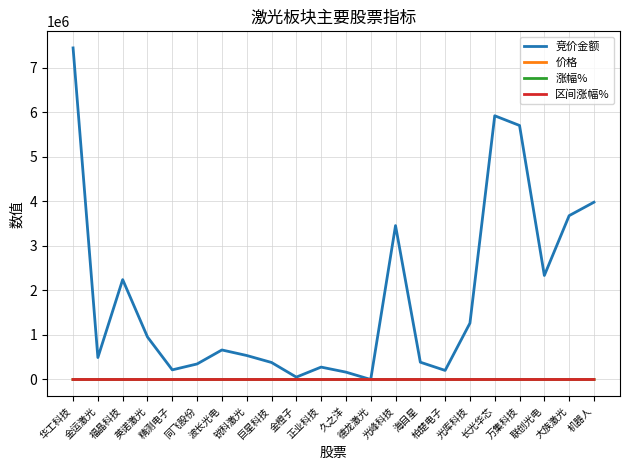

The 竞价金额 series shows 2241250.0 at 福晶科技. True or false?

True